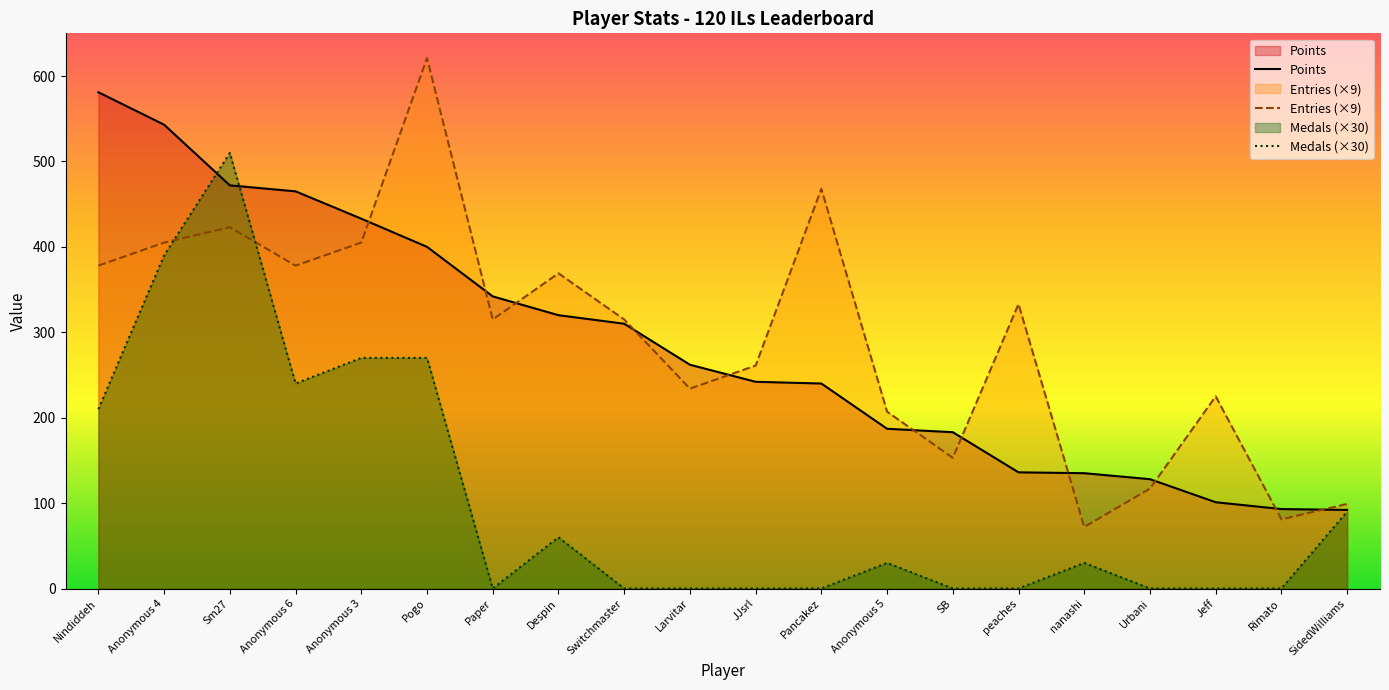

Reading left to right, transcribe all the data shown in this chart.

Points: Nindiddeh=581	Anonymous 4=543	Sm27=472	Anonymous 6=465	Anonymous 3=433	Pogo=400	Paper=342	Despin=320	Switchmaster=310	Larvitar=262	JJsrl=242	Pancakez=240	Anonymous 5=187	SB=183	peaches=136	nanashi=135	Urbani=128	Jeff=101	Rimato=93	SidedWilliams=92
Medals: Nindiddeh=210	Anonymous 4=390	Sm27=510	Anonymous 6=240	Anonymous 3=270	Pogo=270	Paper=0	Despin=60	Switchmaster=0	Larvitar=0	JJsrl=0	Pancakez=0	Anonymous 5=30	SB=0	peaches=0	nanashi=30	Urbani=0	Jeff=0	Rimato=0	SidedWilliams=90
Entries: Nindiddeh=378	Anonymous 4=405	Sm27=423	Anonymous 6=378	Anonymous 3=405	Pogo=621	Paper=315	Despin=369	Switchmaster=315	Larvitar=234	JJsrl=261	Pancakez=468	Anonymous 5=207	SB=153	peaches=333	nanashi=72	Urbani=117	Jeff=225	Rimato=81	SidedWilliams=99